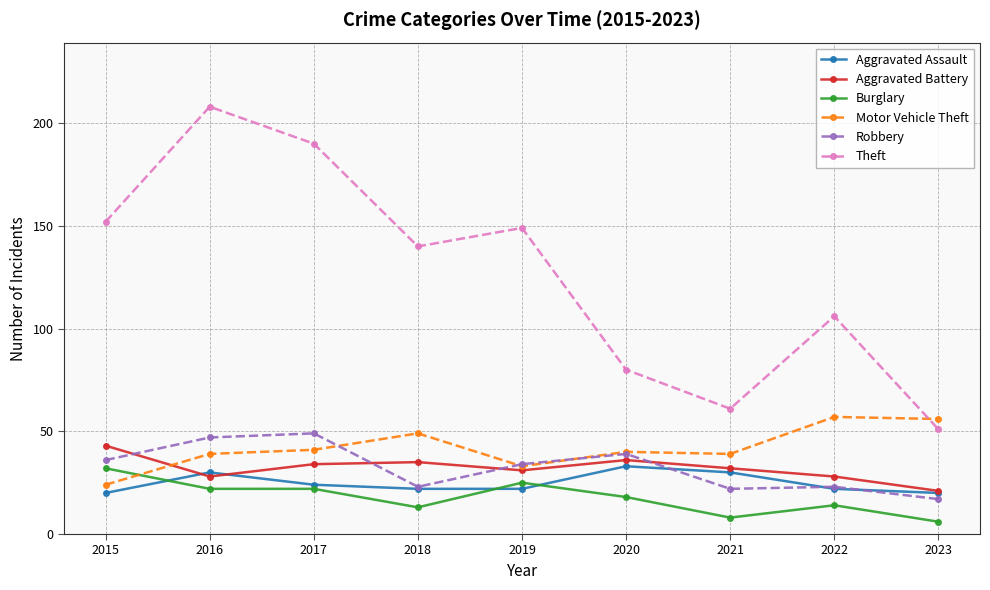

Is the value of Aggravated Battery at 2018 greater than the value of Theft at 2023?

No